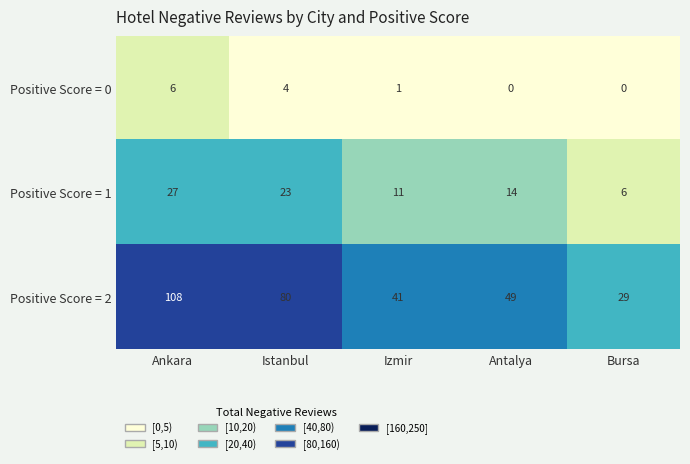

List the series in order of their peak value, highest first.

Positive Score = 2, Positive Score = 1, Positive Score = 0